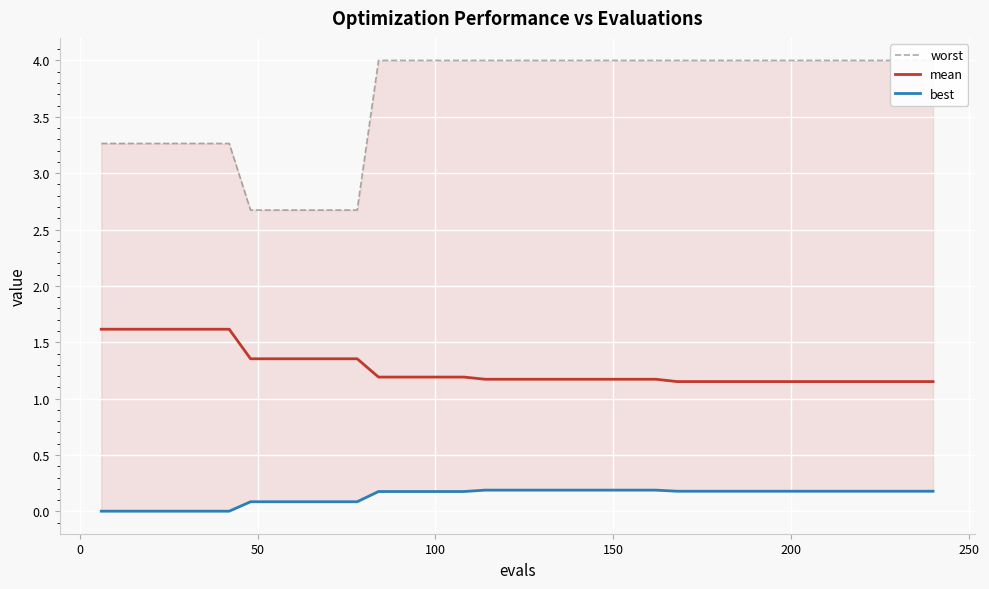

What is the maximum value for mean?

1.6